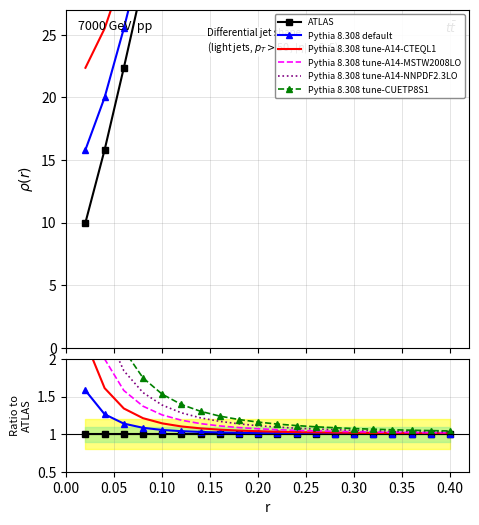

What is the sum of the Pythia 8.308 tune-A14-MSTW2008LO values at 0.05 and 0.25?

3.2